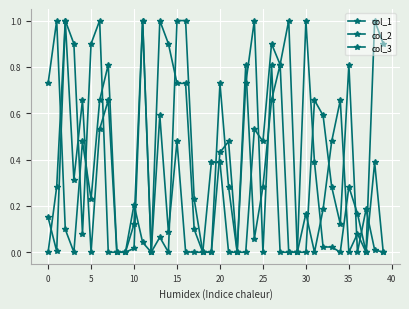

True or false: col_3 and col_2 cross at least once.

True